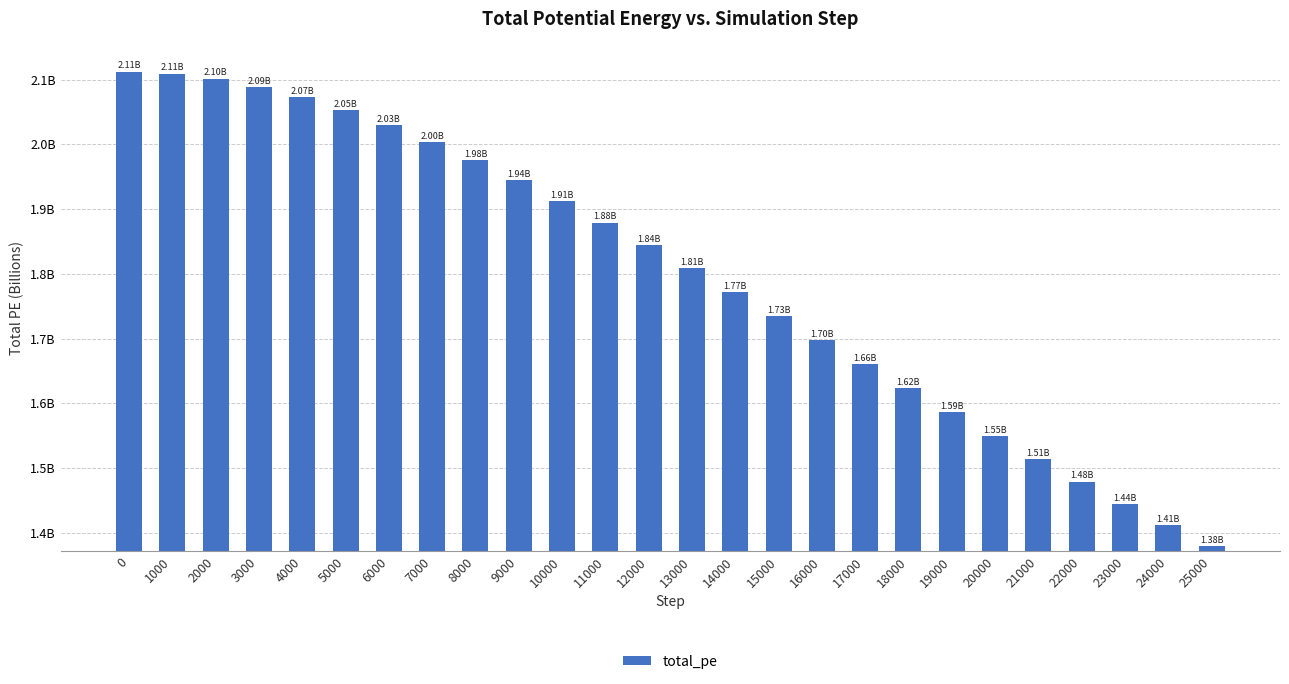

At which category does the chart reach its minimum across all series?

25000